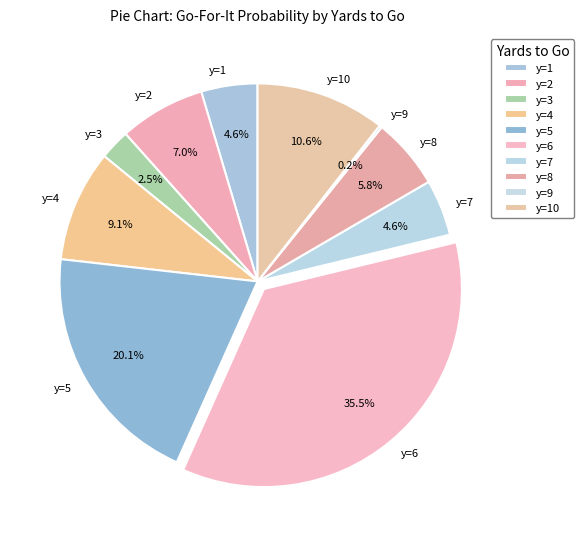

Which category has the biggest portion of the pie?

y=6